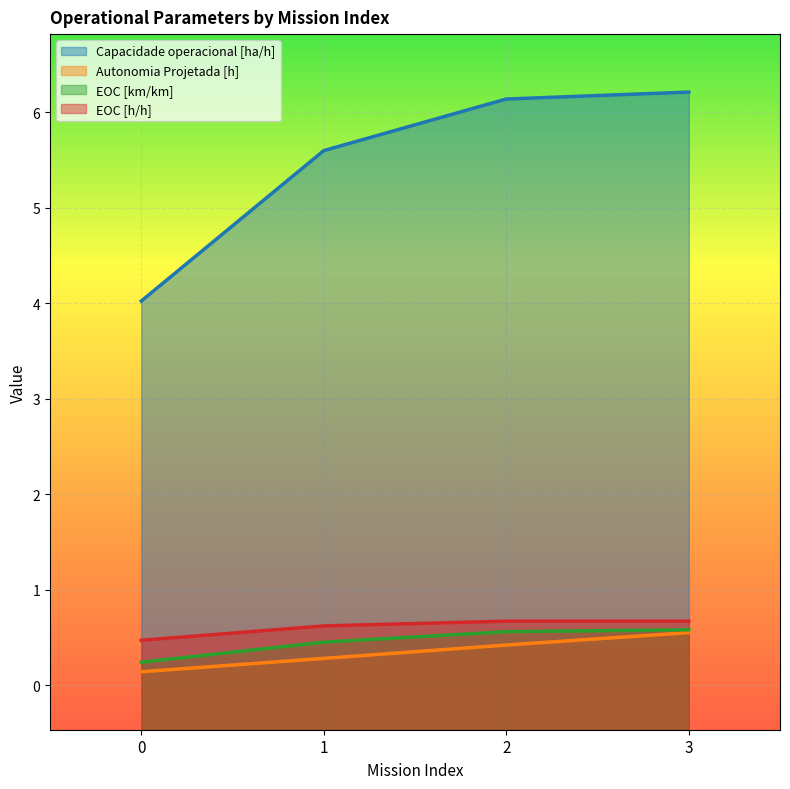

The value of Autonomia Projetada [h] at 3 is 0.7. True or false?

False